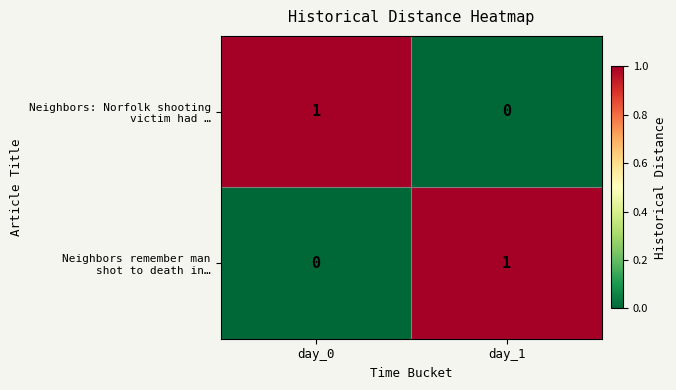

Count the number of categories in the chart.

2